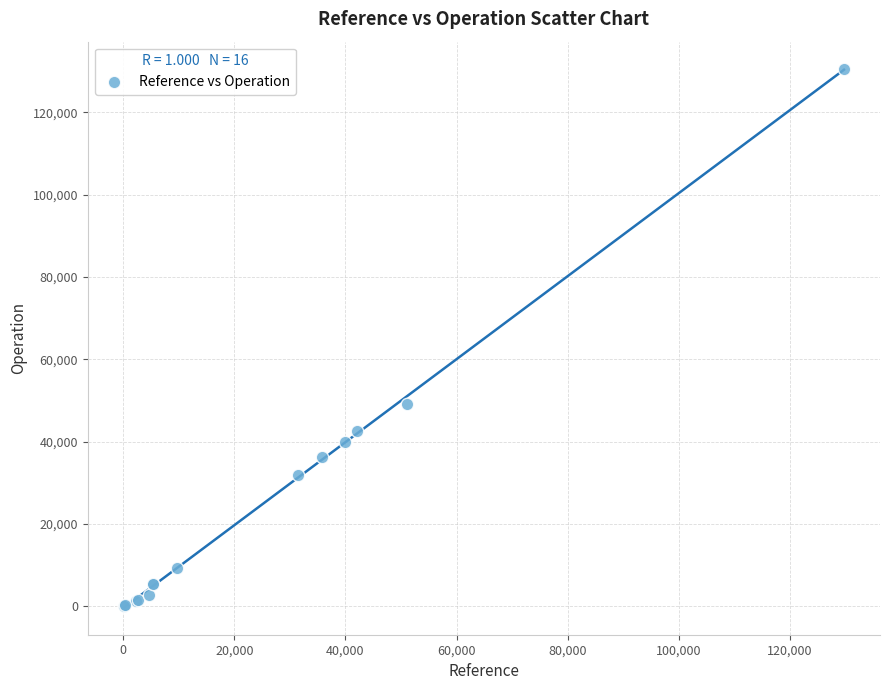

What Y value in the scatter plot is closest to 65352?

49259.0